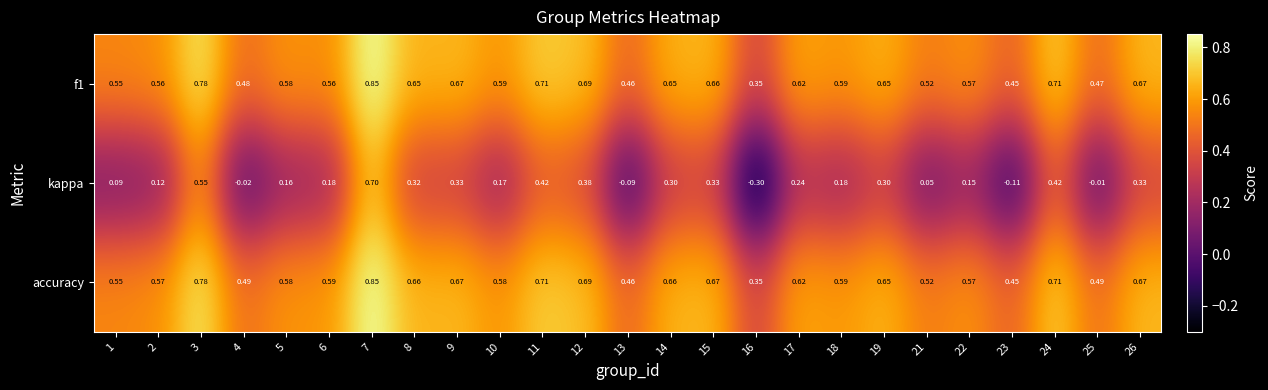

At 2, list the series in order from smallest to largest.

kappa, f1, accuracy